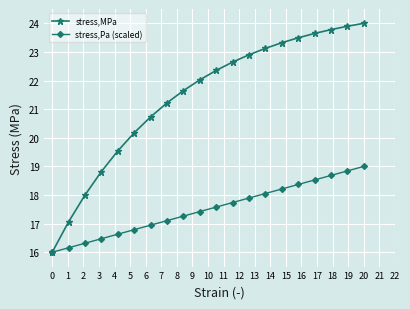

What is the smallest value displayed?

16.0